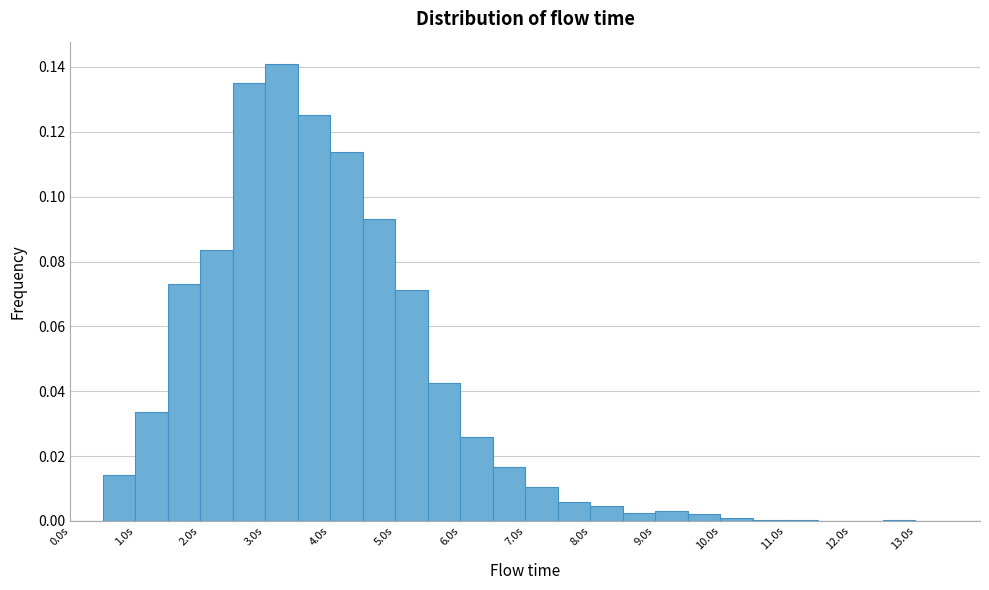

Reading left to right, list every bar in this chart as the range it spans on the x-axis followed by its height. The values are not printed on the chart, so give them approximately, as read against the axis.

0.0 to 0.5: 0
0.5 to 1.0: 0.014
1.0 to 1.5: 0.034
1.5 to 2.0: 0.074
2.0 to 2.5: 0.084
2.5 to 3.0: 0.136
3.0 to 3.5: 0.140
3.5 to 4.0: 0.126
4.0 to 4.5: 0.114
4.5 to 5.0: 0.094
5.0 to 5.5: 0.072
5.5 to 6.0: 0.042
6.0 to 6.5: 0.026
6.5 to 7.0: 0.016
7.0 to 7.5: 0.010
7.5 to 8.0: 0.006
8.0 to 8.5: 0.004
8.5 to 9.0: 0.002
9.0 to 9.5: 0.004
9.5 to 10.0: 0.002
10.0 to 10.5: under 0.002
10.5 to 11.0: under 0.002
11.0 to 11.5: under 0.002
11.5 to 12.0: under 0.002
12.0 to 12.5: under 0.002
12.5 to 13.0: under 0.002
13.0 to 13.5: under 0.002
13.5 to 14.0: 0